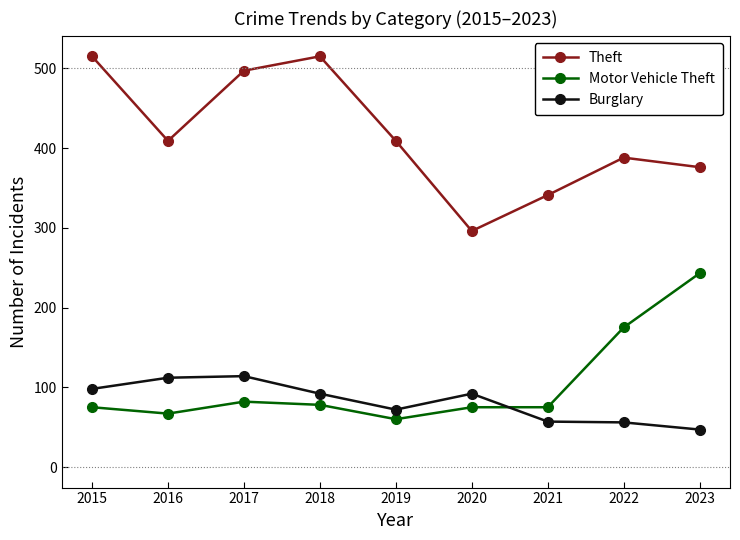

True or false: Theft and Burglary intersect in this chart.

False